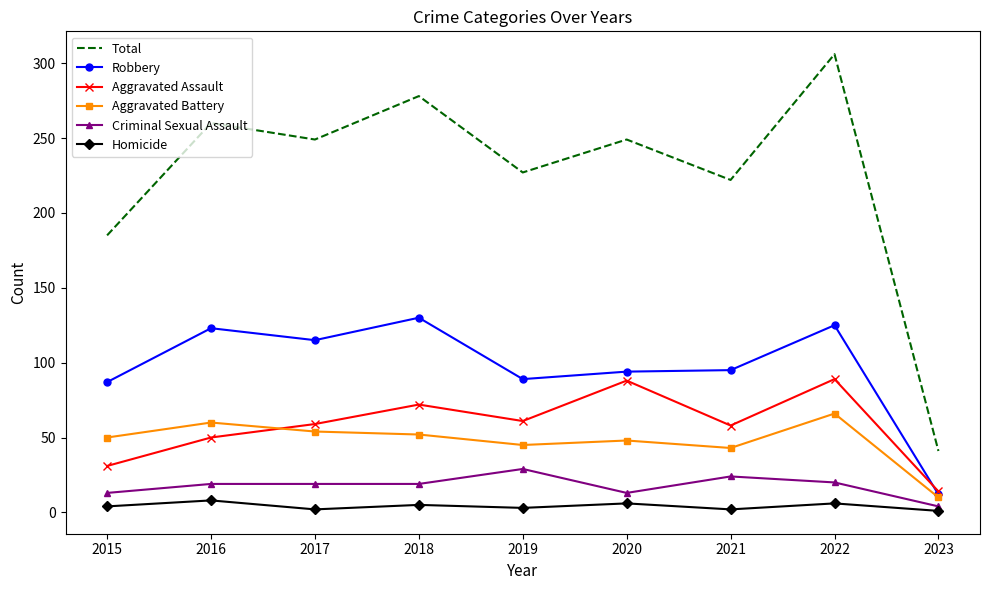

True or false: Robbery and Total cross at least once.

False